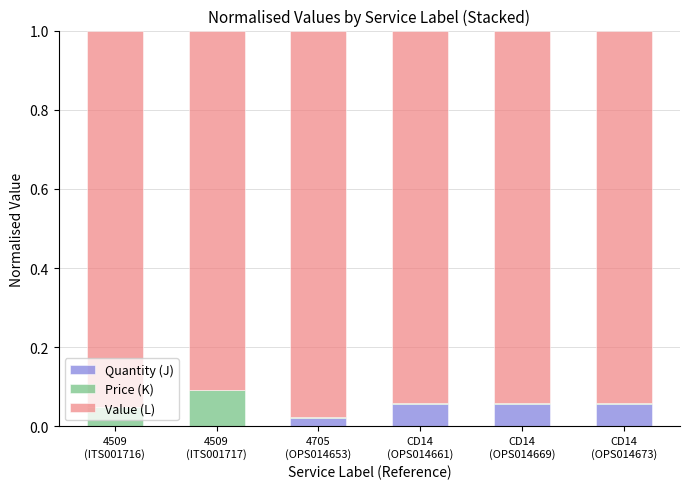

What is the label of the 6th bar from the left?

CD14
(OPS014673)